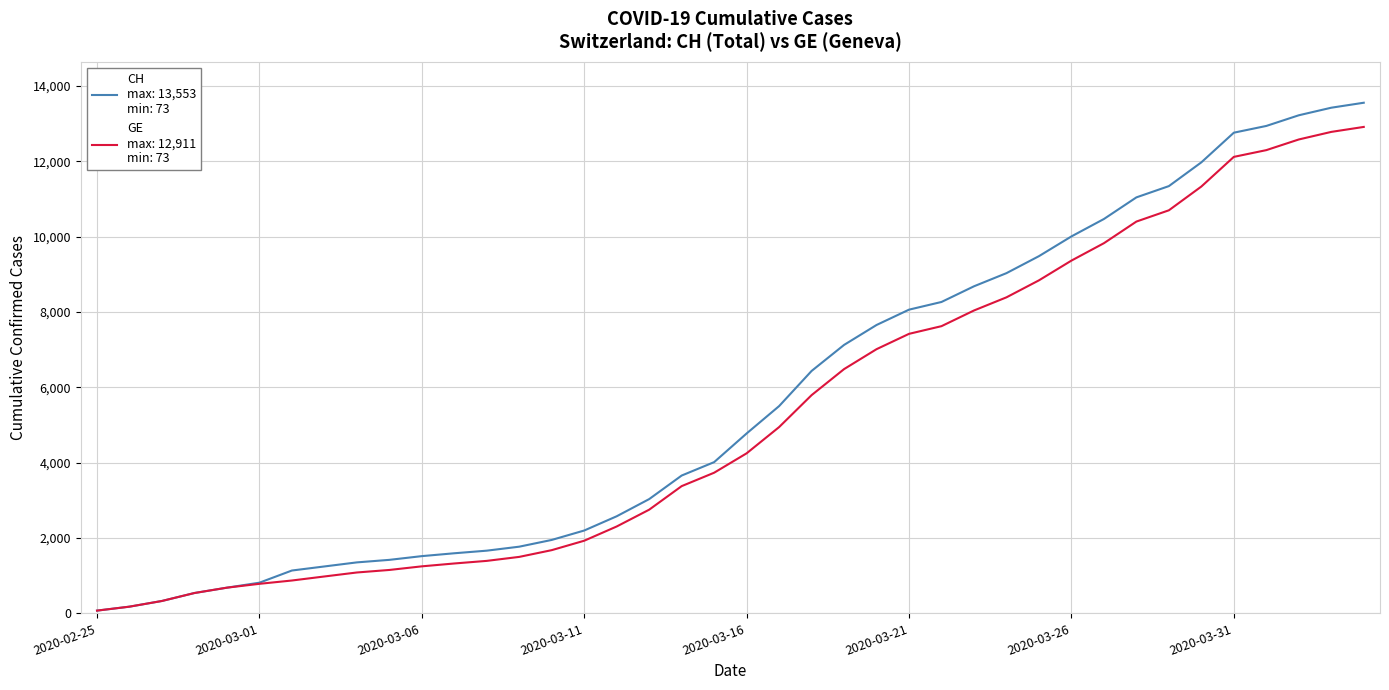

What is the maximum value shown in the chart?

13553